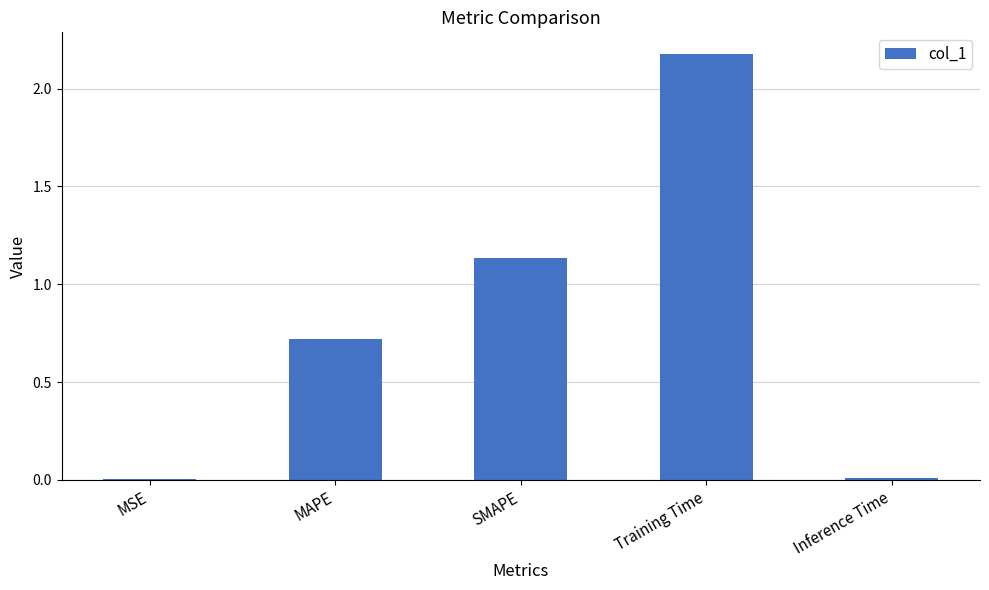

Are the bars horizontal?

No